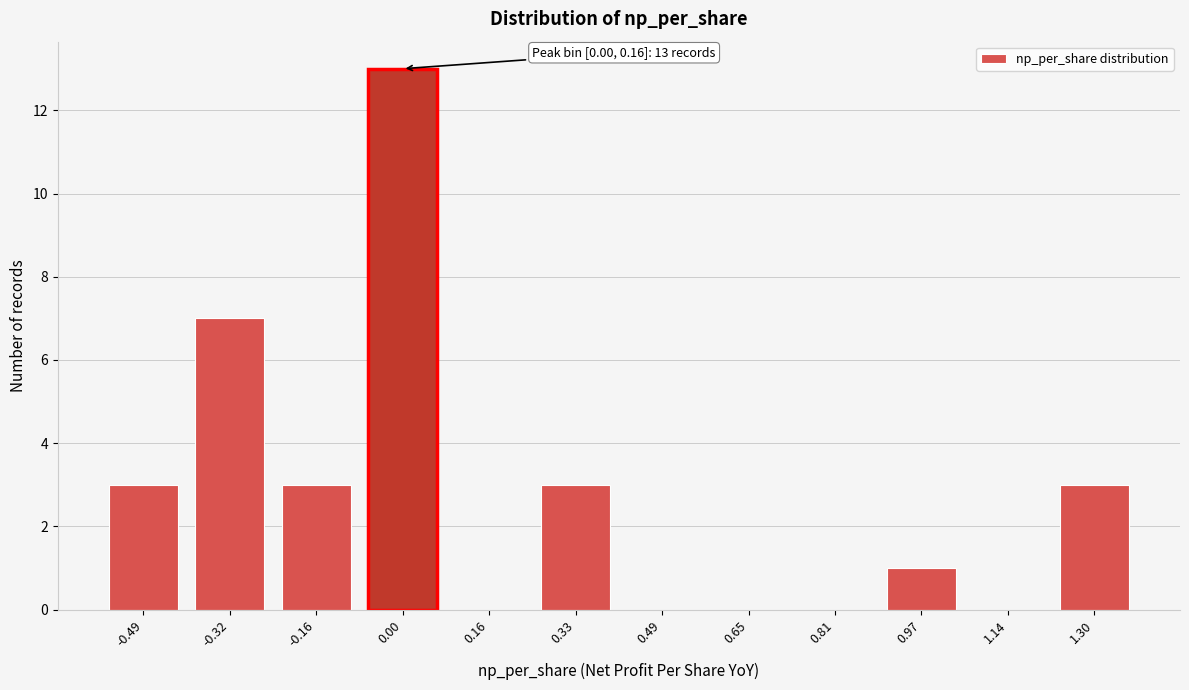

Reading right to left, what are all the values shown in this chart?

1.30=3	1.14=0	0.97=1	0.81=0	0.65=0	0.49=0	0.33=3	0.16=0	0.00=13	-0.16=3	-0.32=7	-0.49=3